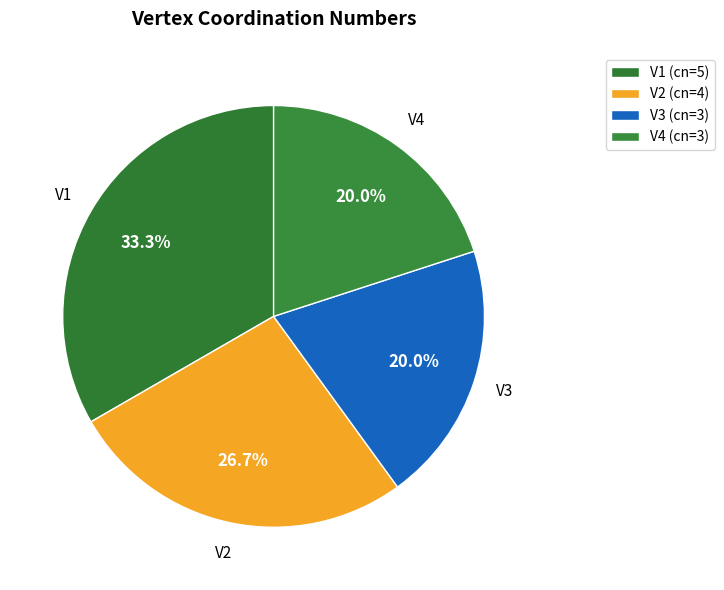

Does any single category account for the majority?

No